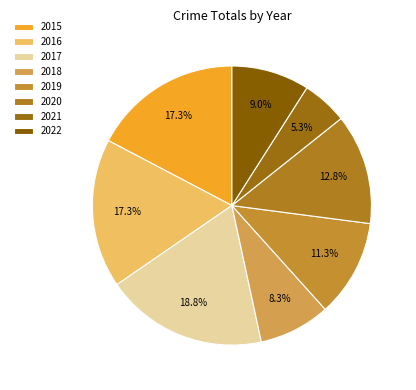

To the nearest percent, what portion does 2015 represent?

17%